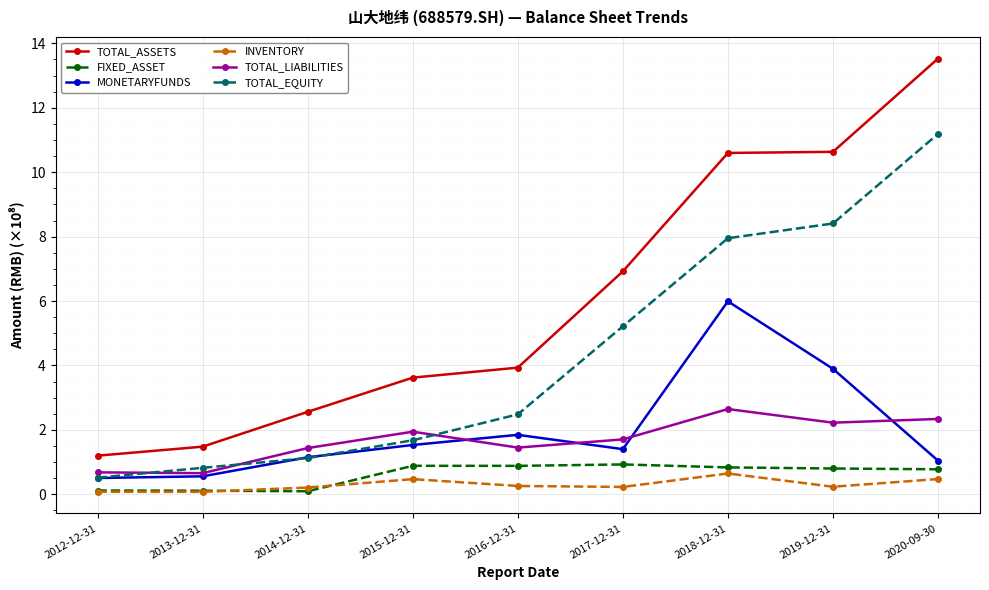

What is the label of the 8th point from the right?

2013-12-31